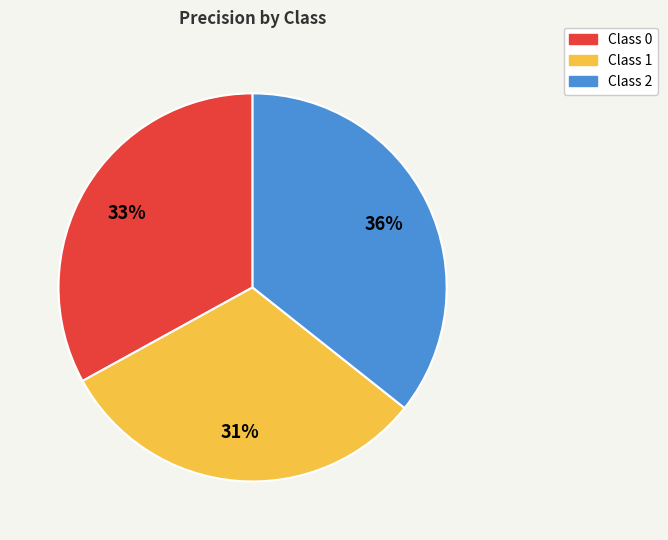

To the nearest percent, what is the average slice percentage?

33%